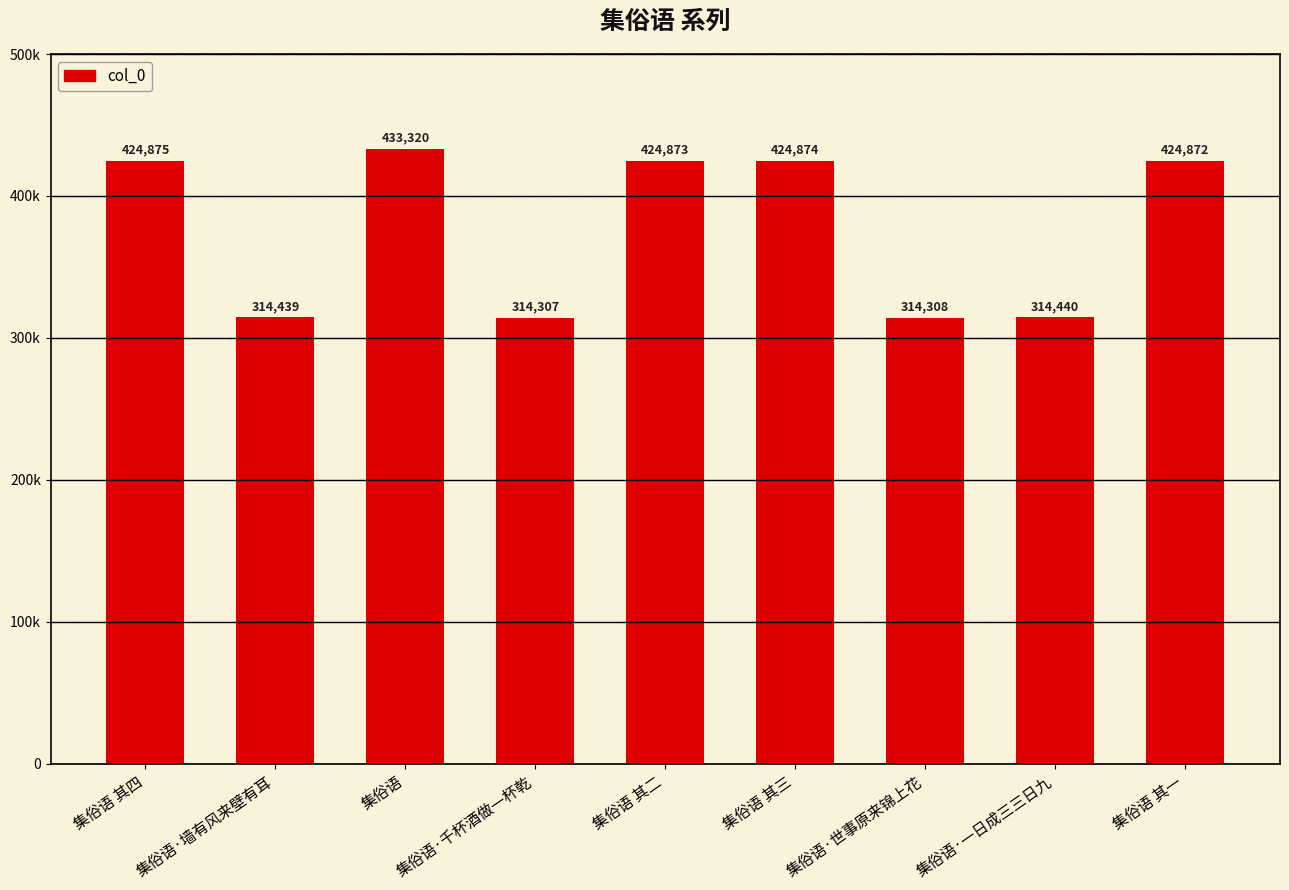

Does the chart contain any negative values?

No